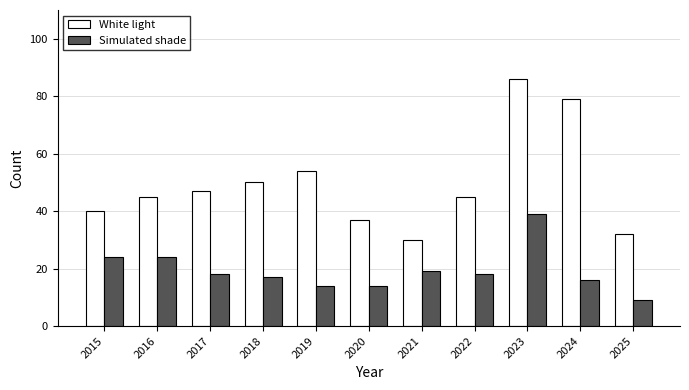

Which category has the highest value in the White light series?

2023